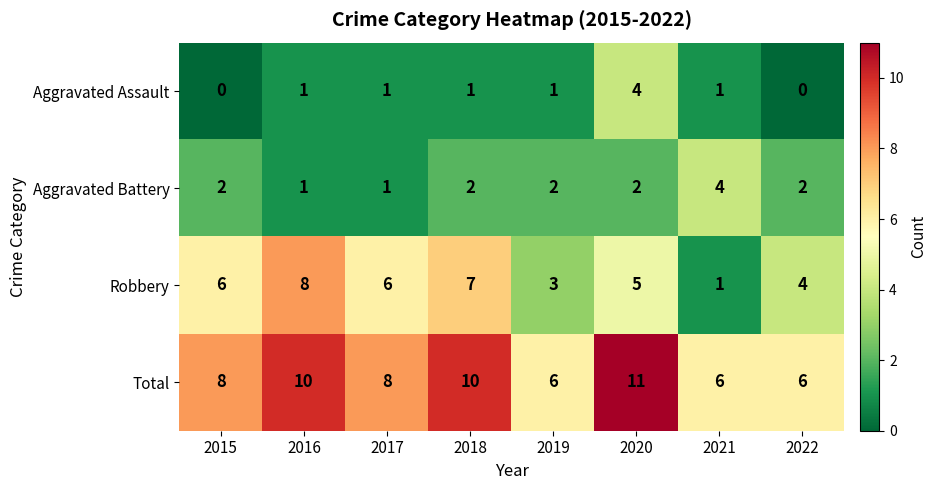

Rank the series at 2020 from lowest to highest value.

Aggravated Battery, Aggravated Assault, Robbery, Total